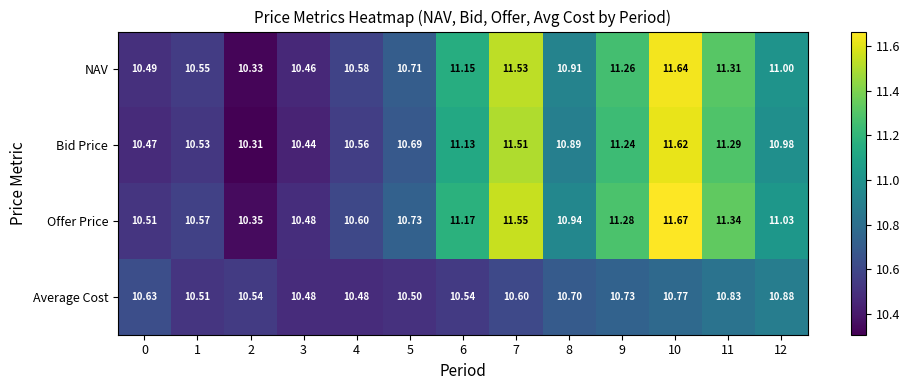

Count the number of categories in the chart.

13